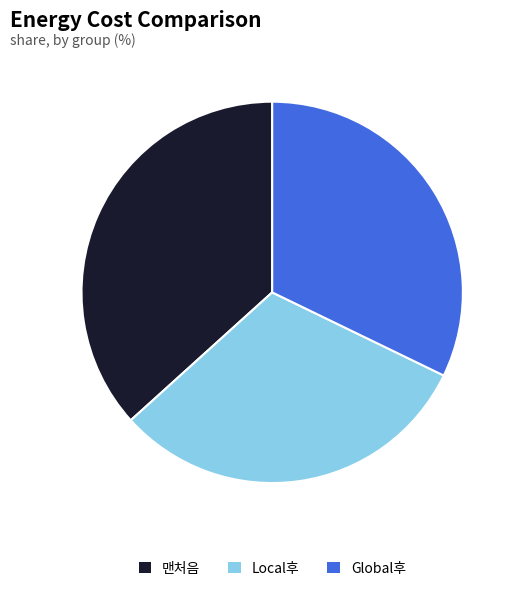

Which slice is the smallest?

Local후